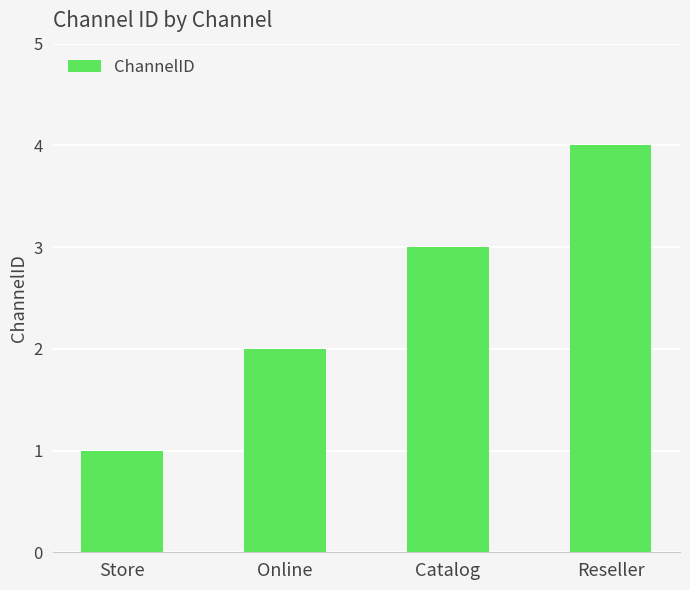

The chart shows a value of 2 at Store. True or false?

False